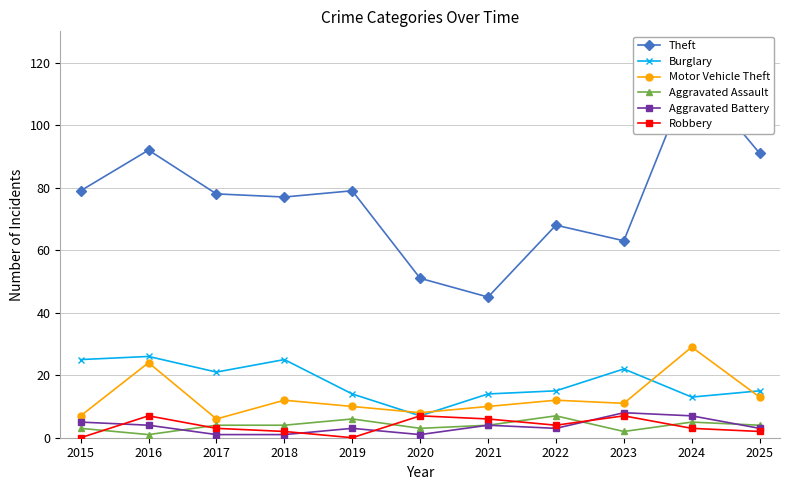

How many intersections are there between Aggravated Assault and Robbery?

6